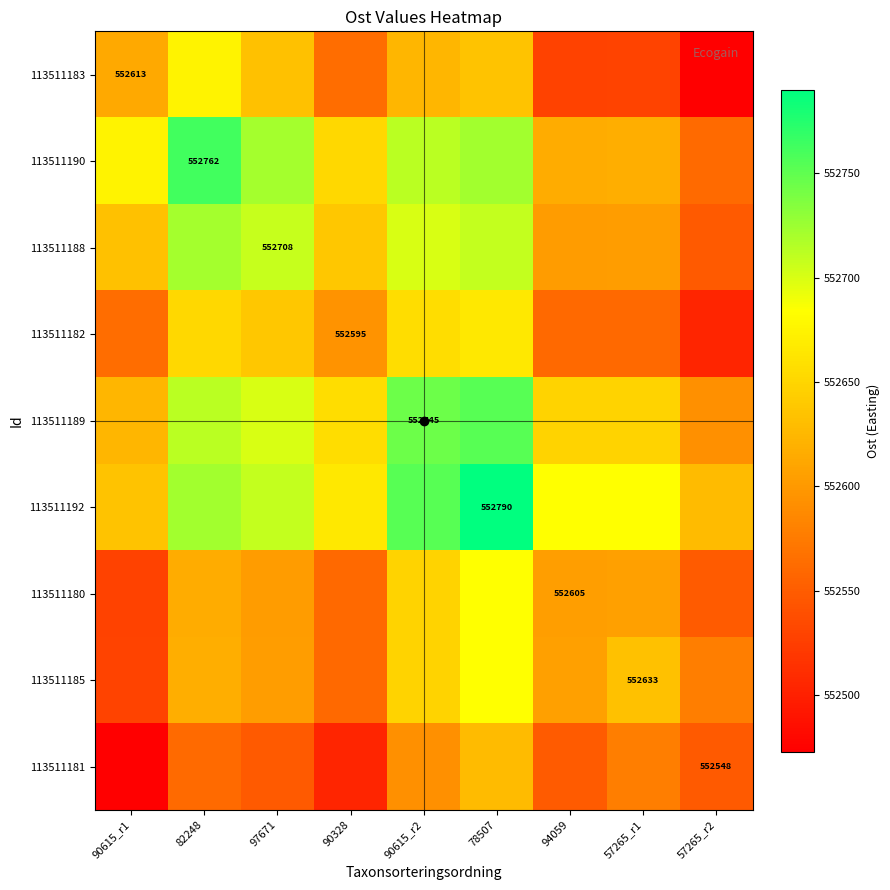

What is the lowest value of the 113511182 series?

552504.3